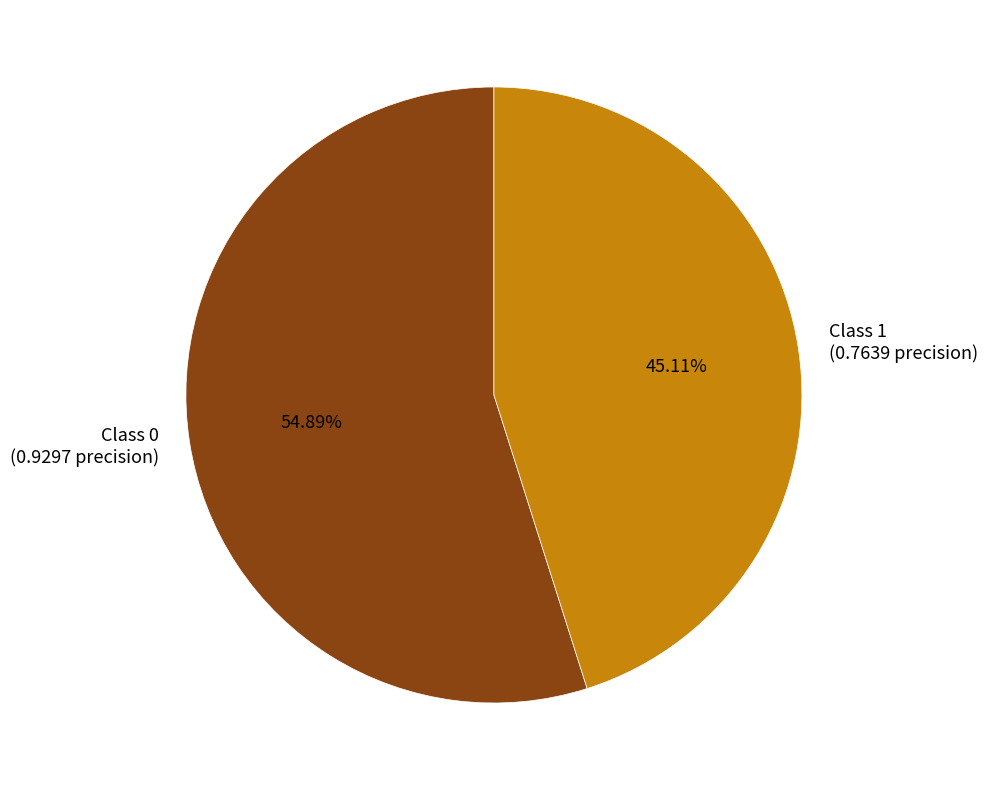

Does Class 0 (0.9297 precision) account for over 50% of the chart?

Yes